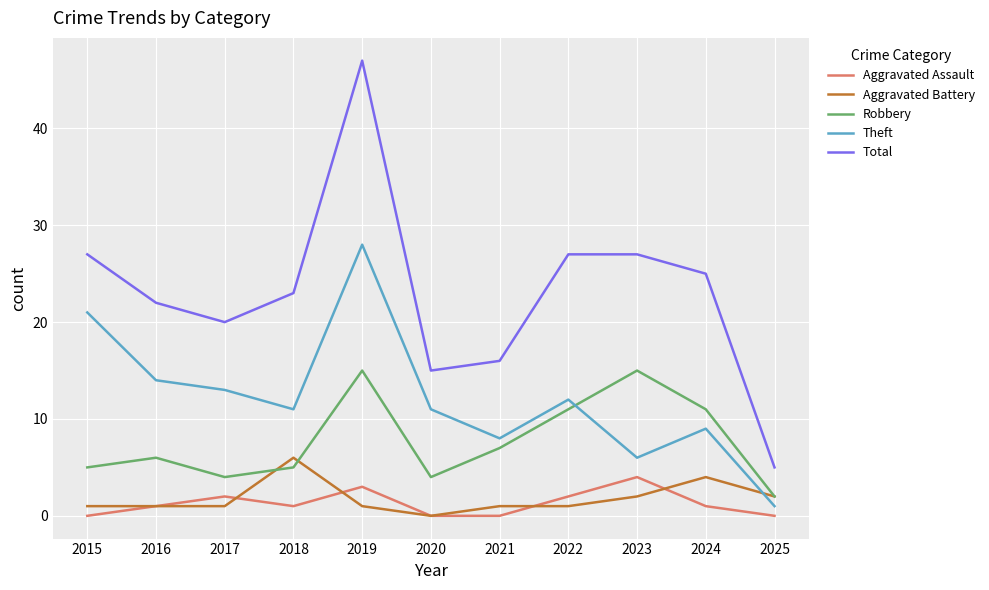

What is the highest value of the Total series?

47